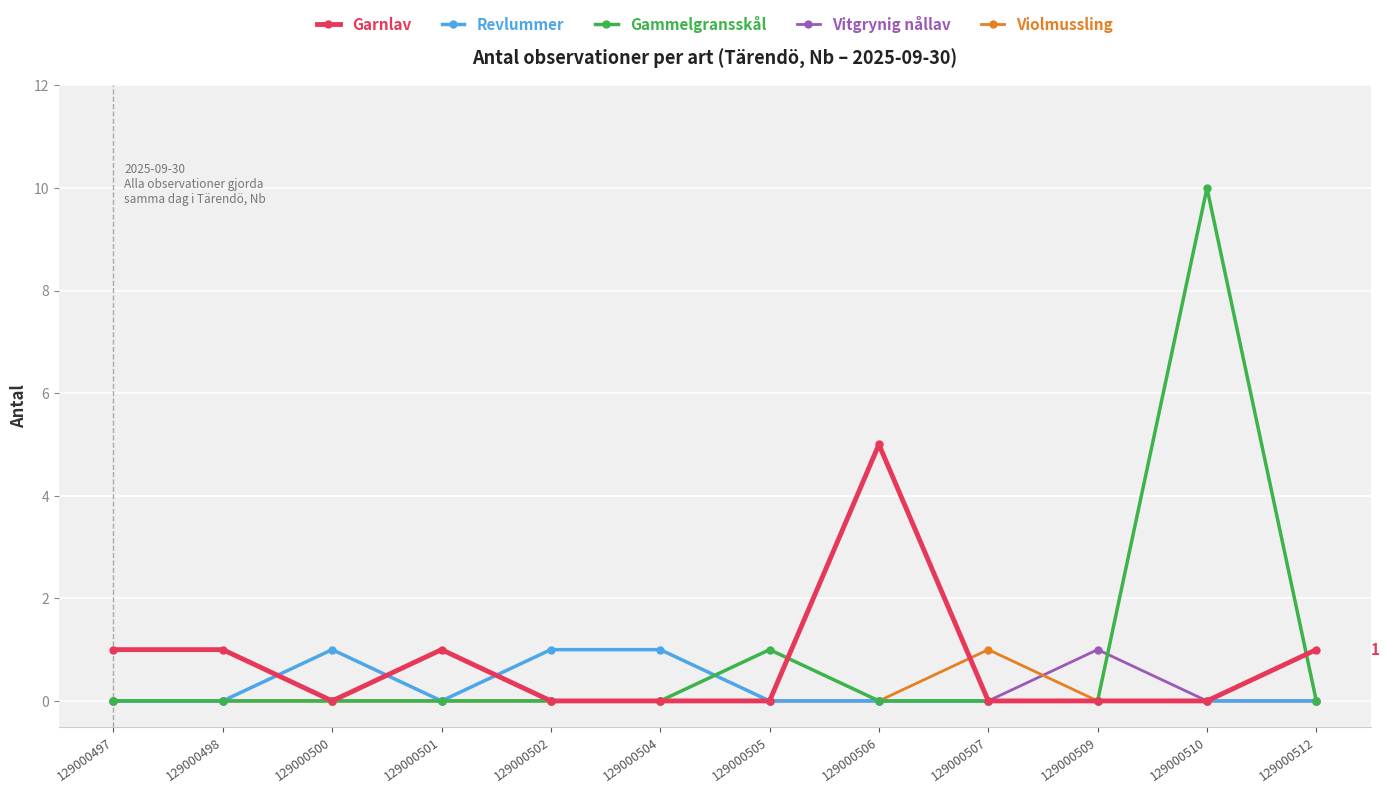

Is the value of Gammelgransskål at 129000505 greater than the value of Violmussling at 129000510?

Yes